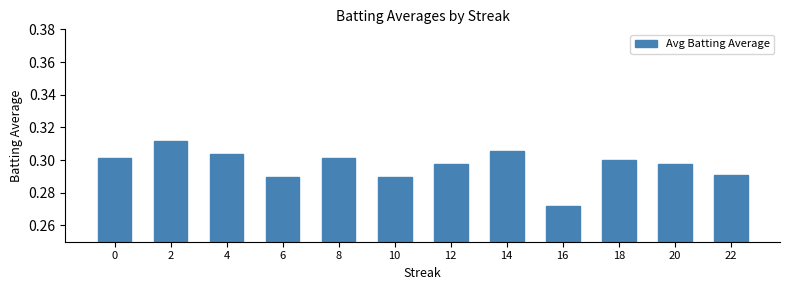

The chart shows a value of 0.4 at 0. True or false?

False